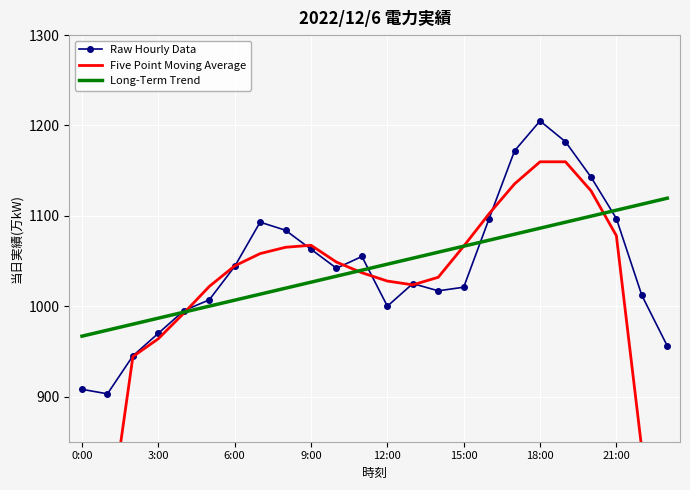

At which label does Raw Hourly Data reach its peak?

18:00